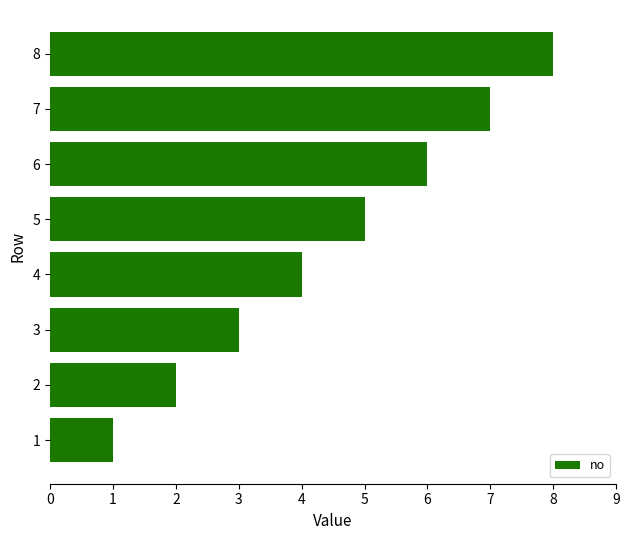

How many categories are shown in the chart?

8